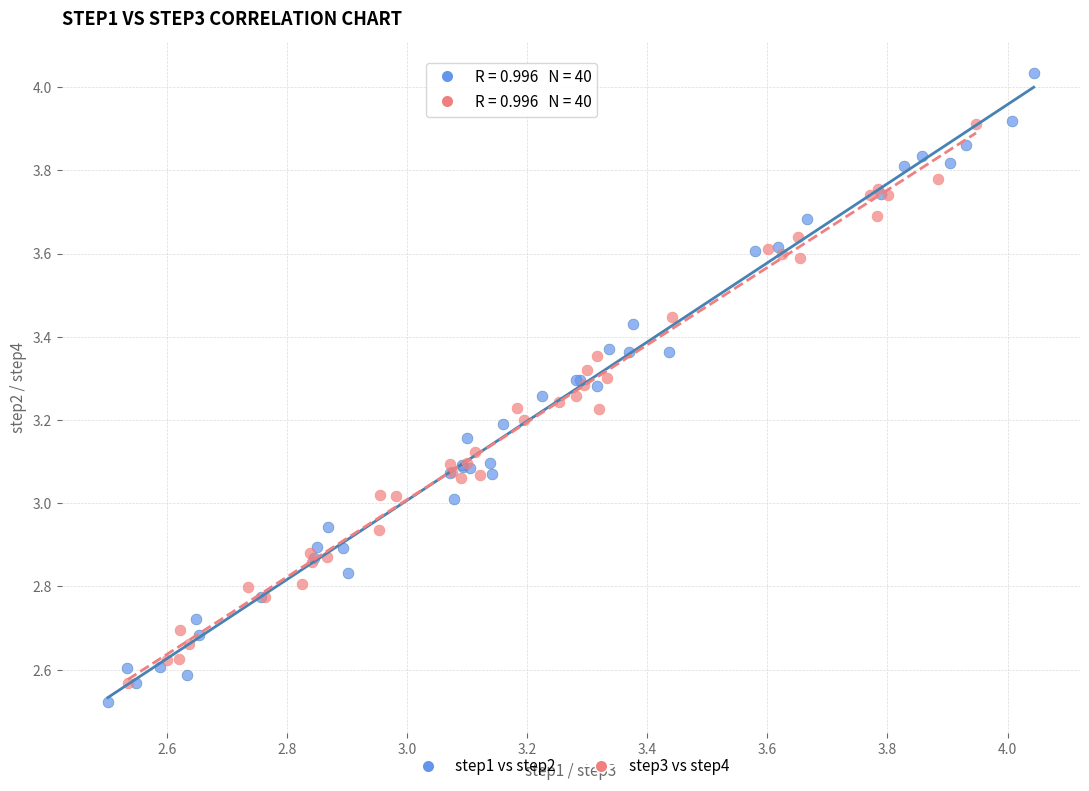

Which series reaches the minimum Y coordinate?

step1 vs step2